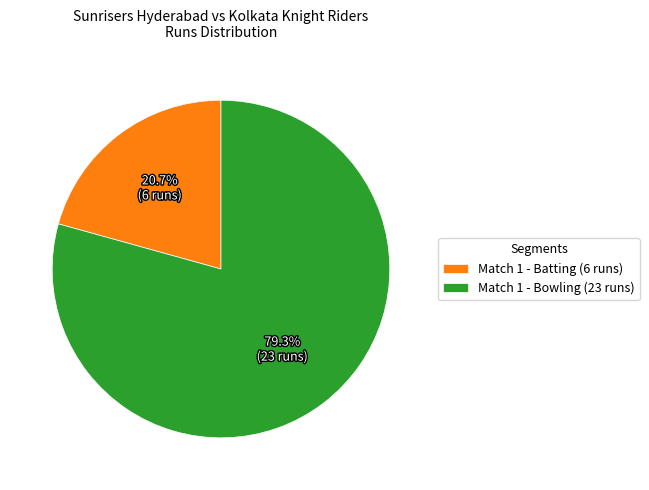

Which slice is the largest?

Match 1 - Bowling (23 runs)